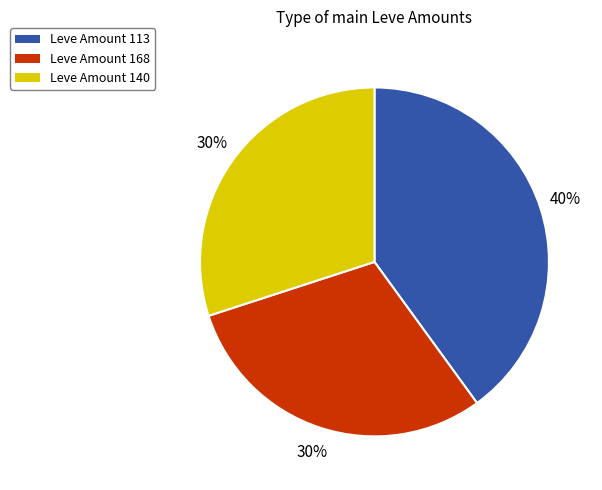

Between Leve Amount 113 and Leve Amount 140, which is larger?

Leve Amount 113